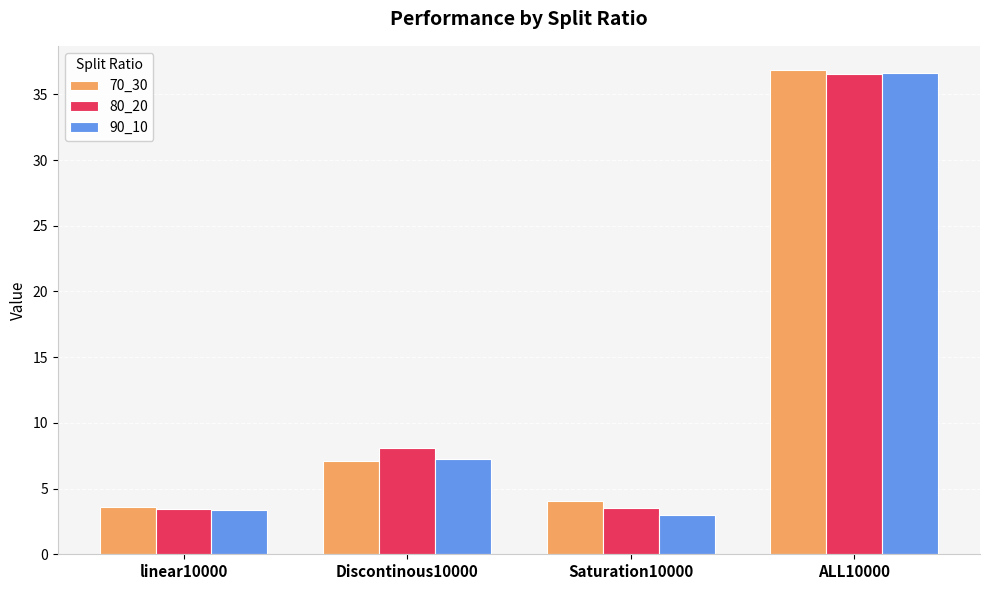

What is the maximum value for 90_10?

36.6